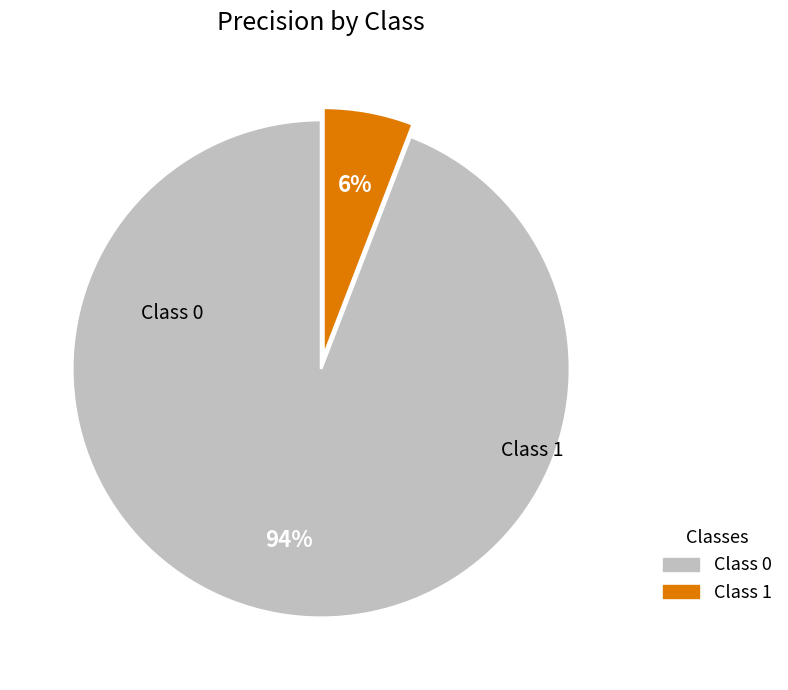

Does any single category account for the majority?

Yes